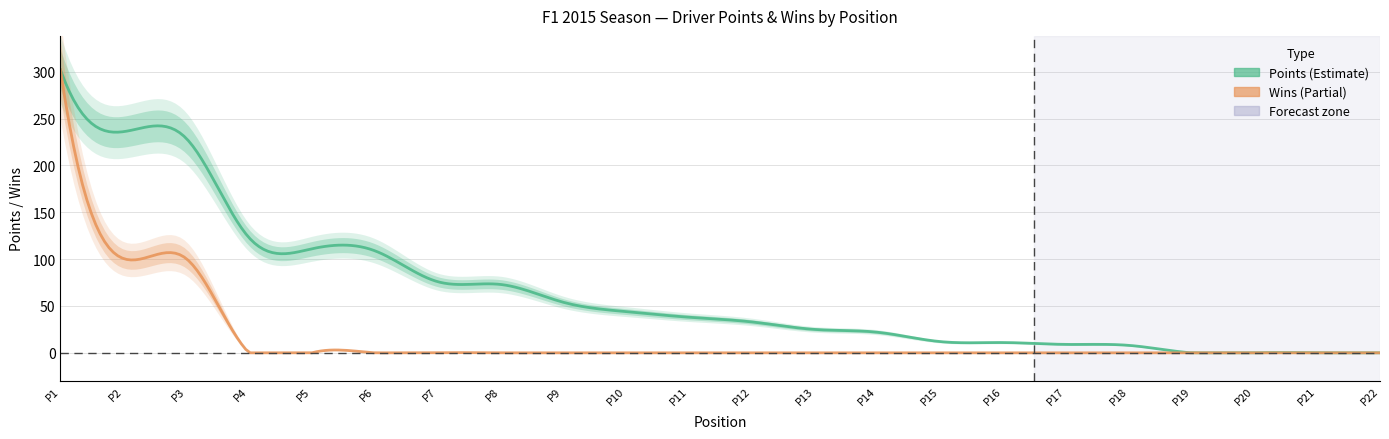

Which has a higher value, 22 or 17?

17